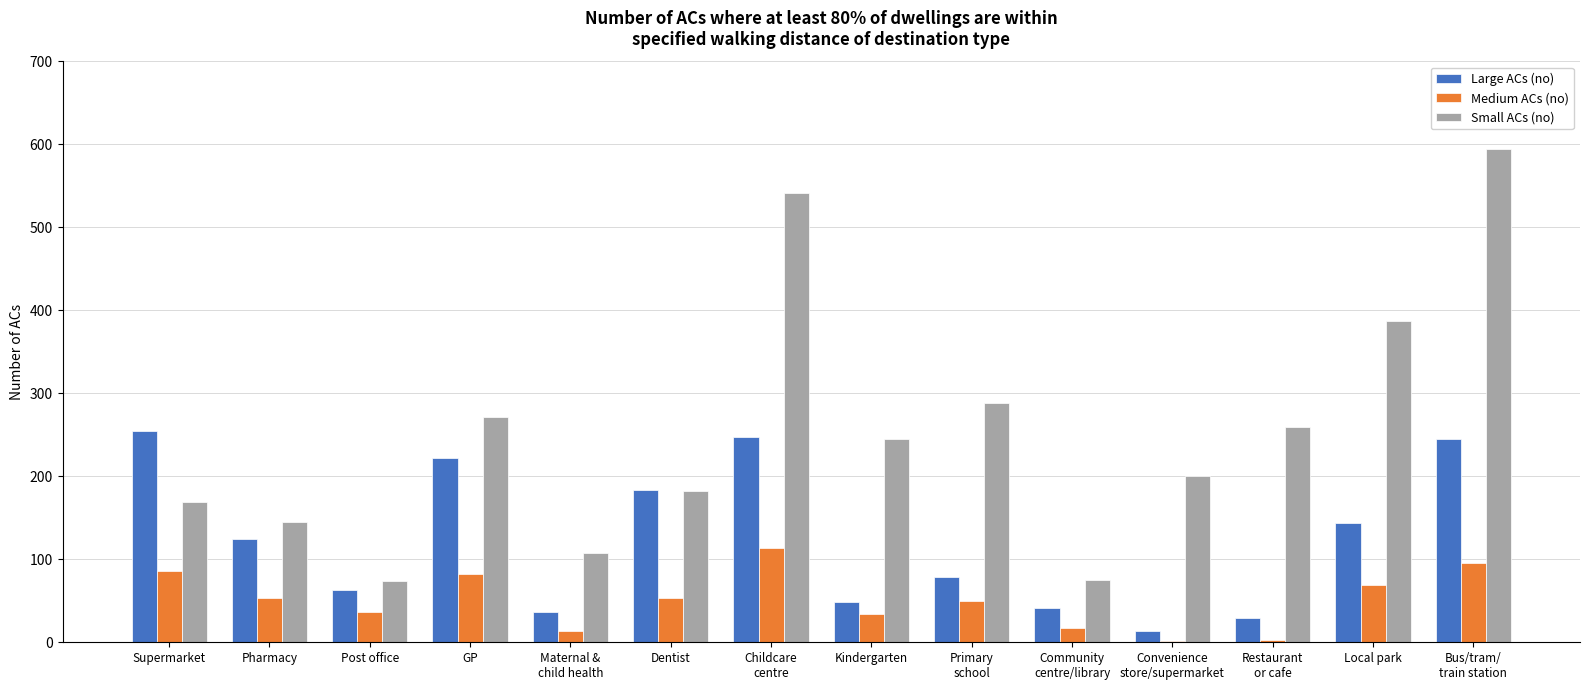

How many categories are shown in the chart?

14